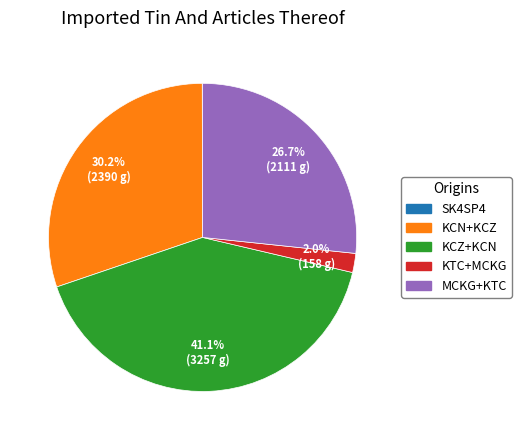

What is the largest slice in the pie chart?

KCZ+KCN